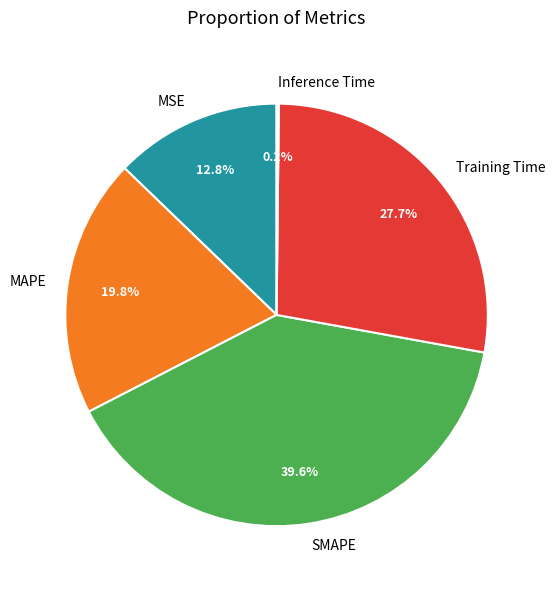

To the nearest percent, what is the average slice percentage?

20%